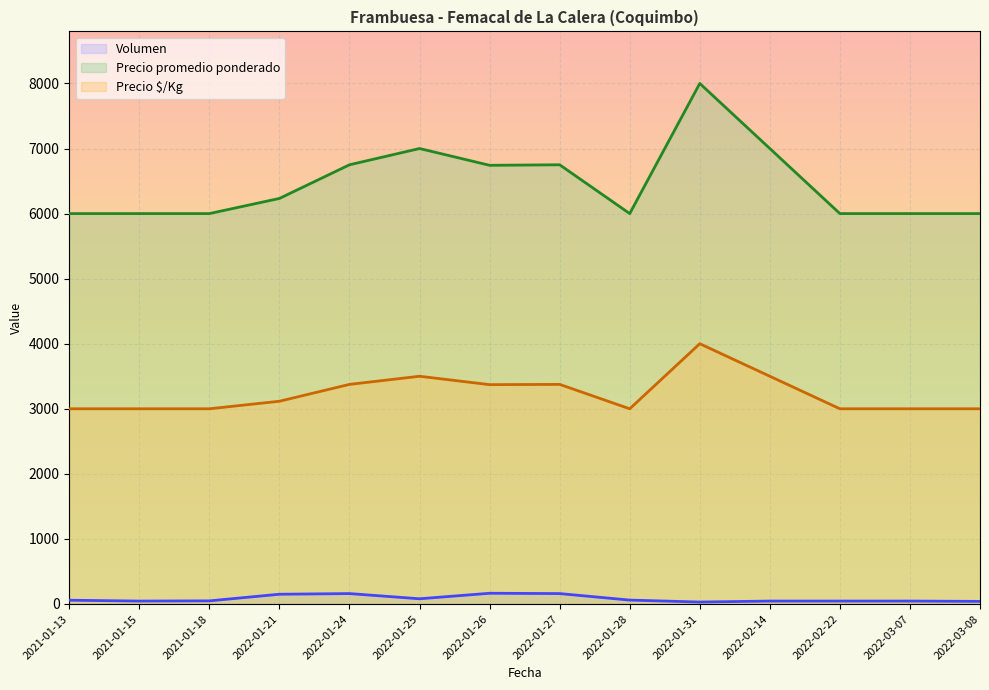

How many data points in Volumen are less than 58?

7